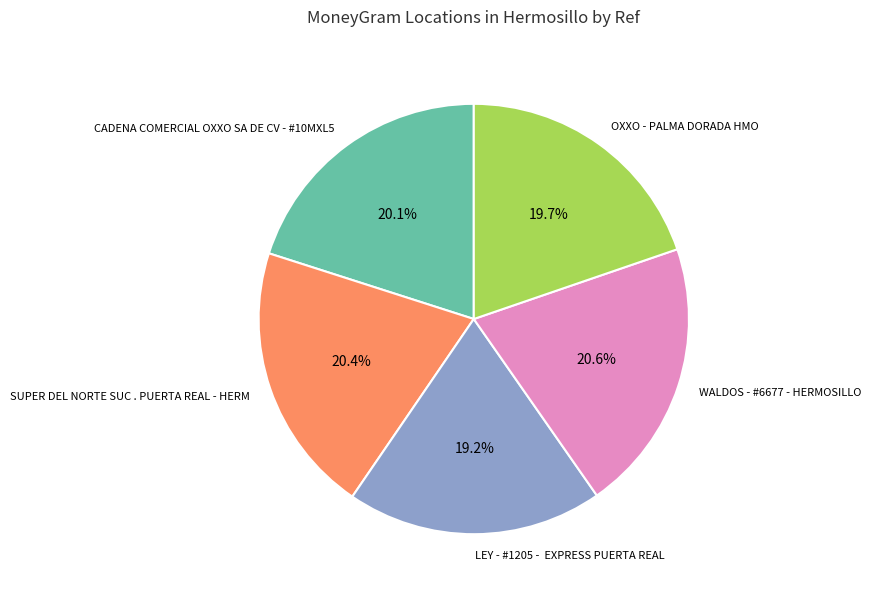

To the nearest percent, what is the average slice percentage?

20%